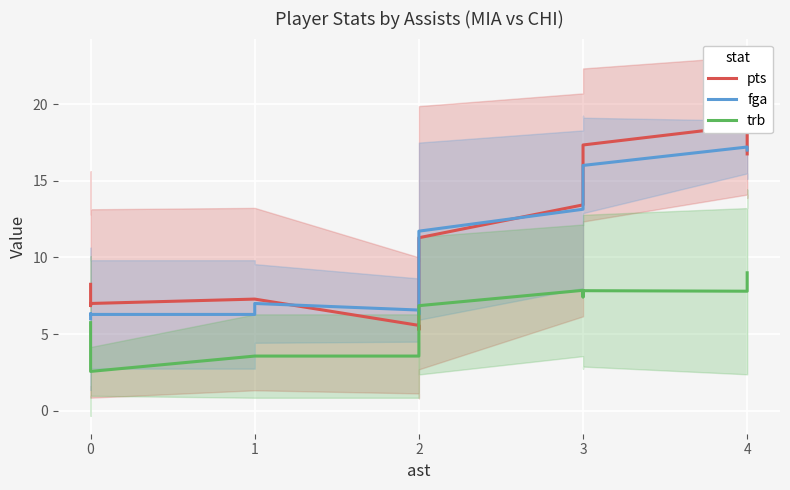

Reading left to right, list all the values displayed in this chart.

pts: 8.2	7.8	7.7	6.9	7.0	7.3	7.3	5.6	5.3	5.9	9.3	10.0	11.3	13.4	15.4	17.3	18.6	16.8
fga: 6.0	6.2	6.3	6.3	6.3	6.3	7.0	6.6	6.3	6.7	8.4	9.9	11.7	13.1	14.4	16.0	17.2	17.0
trb: 5.8	4.6	4.0	3.9	2.6	3.6	3.6	3.6	4.3	5.3	5.3	5.7	6.9	7.9	7.4	7.8	7.8	9.0